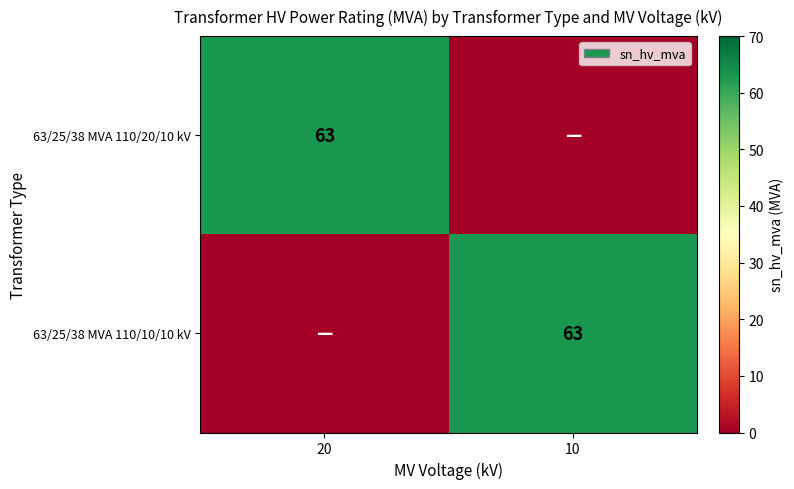

At which category is the sum across all series the highest?

20